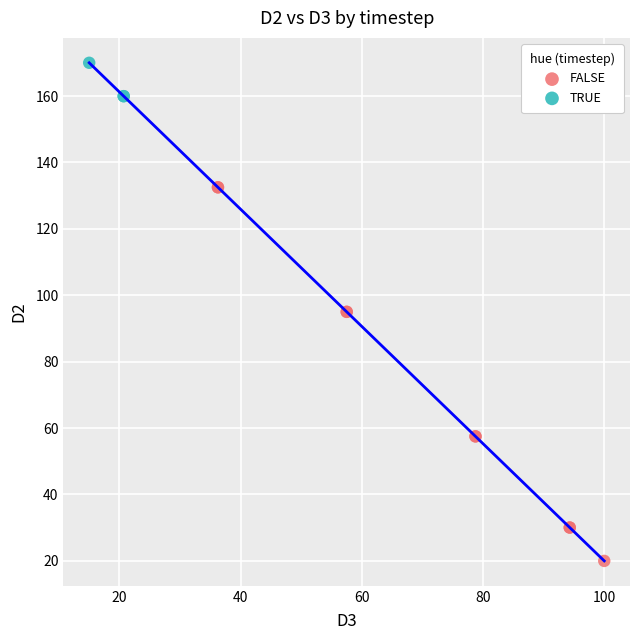

Which series has the largest Y range (max minus min)?

FALSE